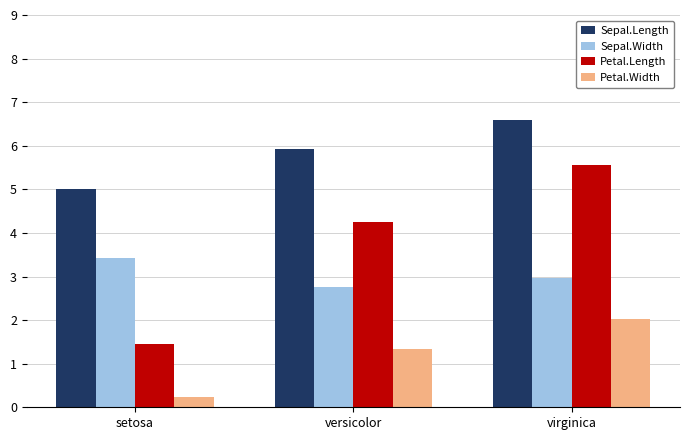

List the series in order of their peak value, highest first.

Sepal.Length, Petal.Length, Sepal.Width, Petal.Width